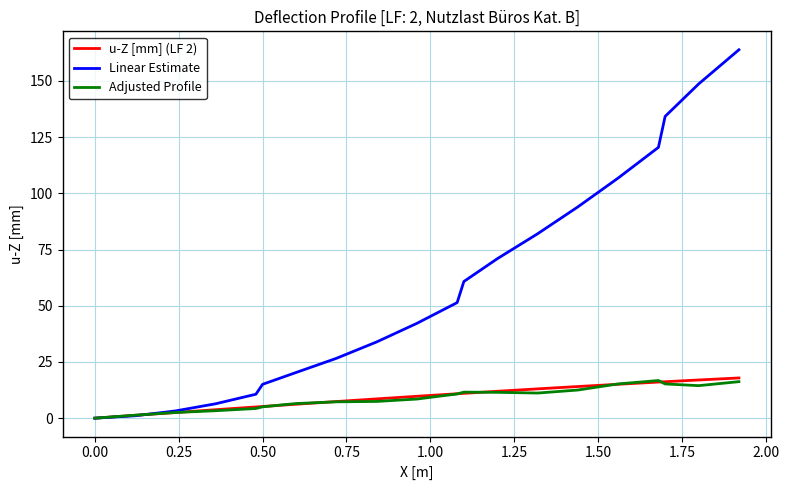

Which series has the widest spread of values?

Linear Estimate